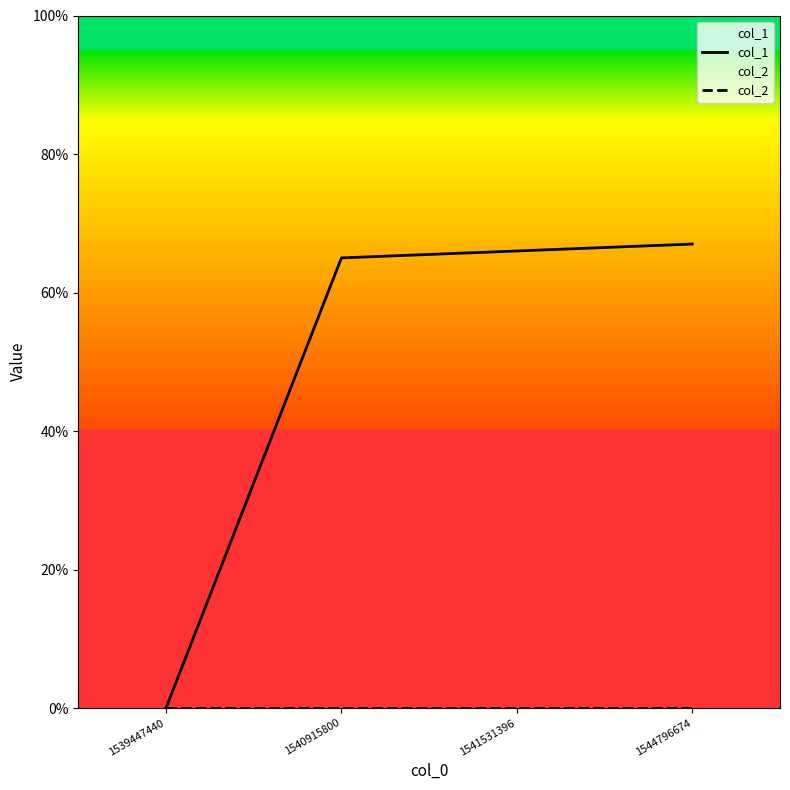

Rank the categories by col_1 value from highest to lowest.

1544796674, 1541531396, 1540915800, 1539447440